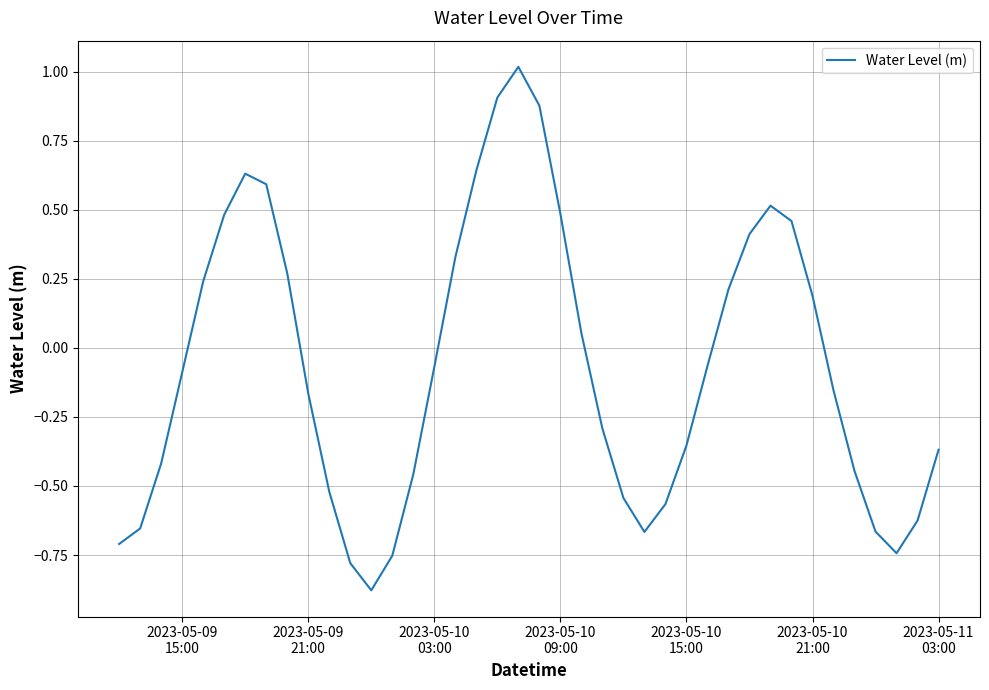

What is the difference between the maximum and minimum values?

1.9